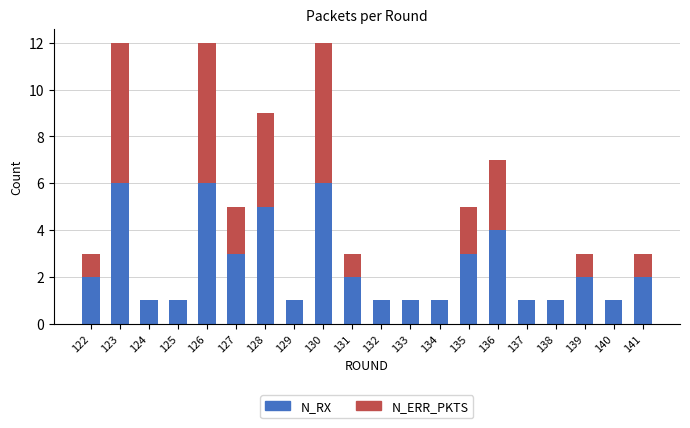

True or false: N_RX has a value of 2 at 136.

False